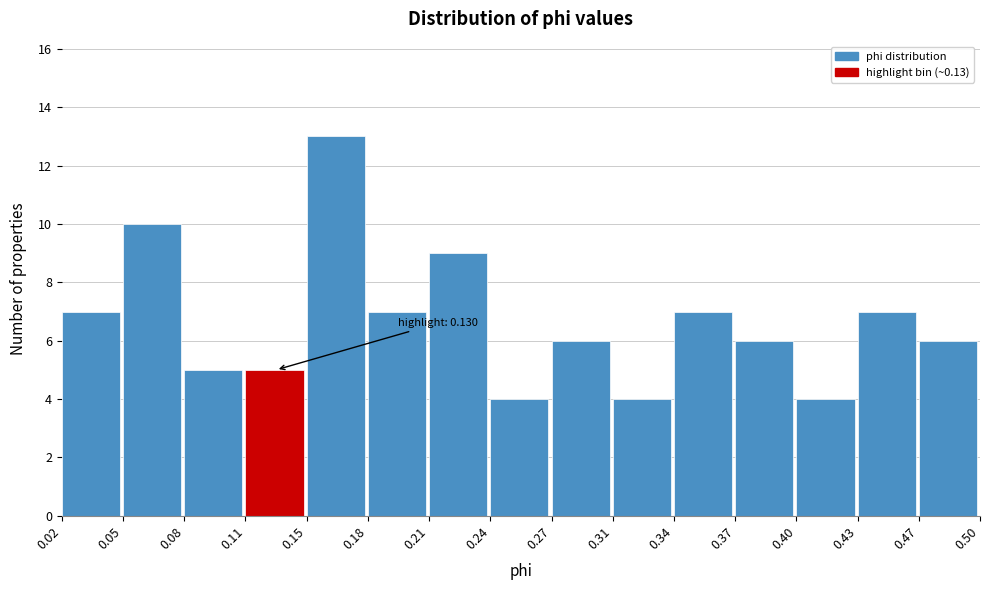

Over which range of the x-axis is the bar tallest?

0.15 to 0.18